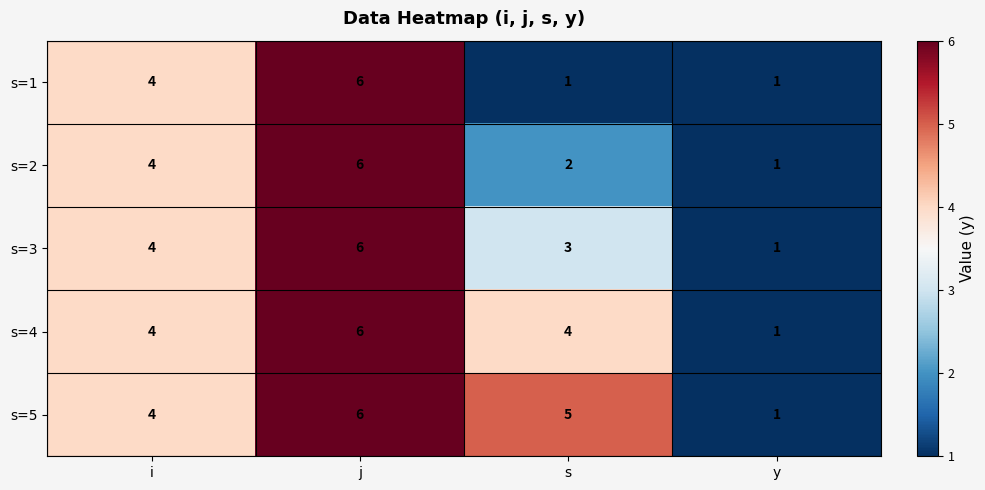

Reading left to right, what are all the values shown in this chart?

s=1: i=4	j=6	s=1	y=1
s=2: i=4	j=6	s=2	y=1
s=3: i=4	j=6	s=3	y=1
s=4: i=4	j=6	s=4	y=1
s=5: i=4	j=6	s=5	y=1